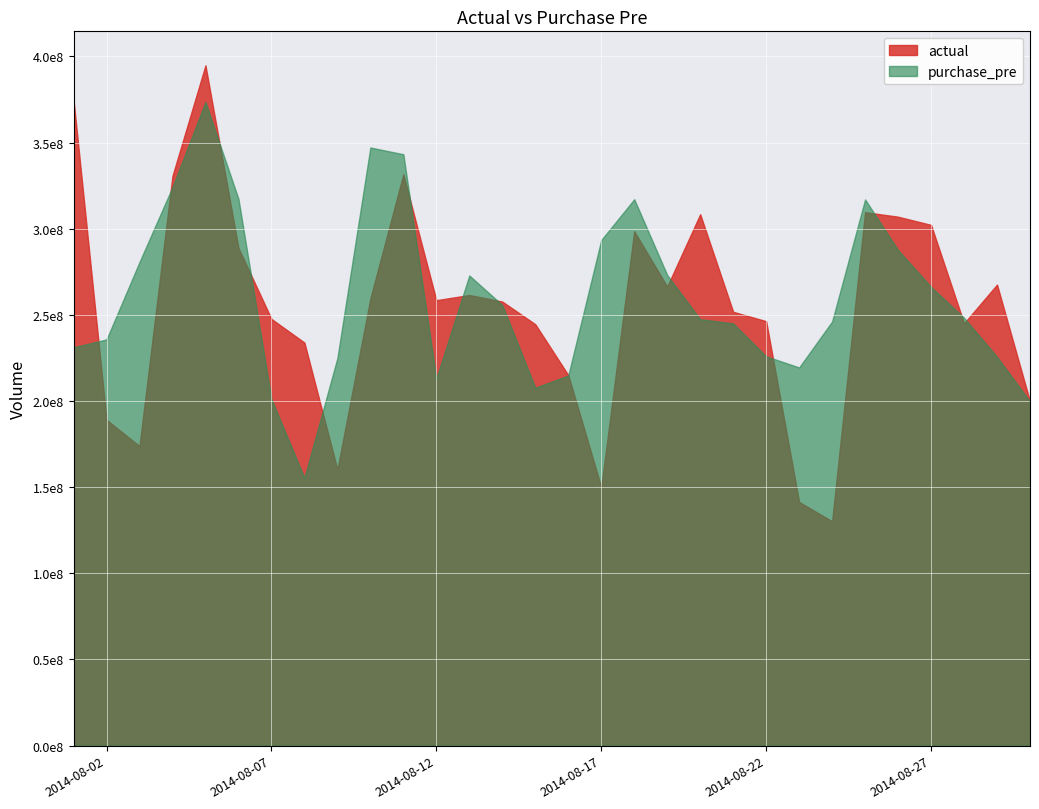

Between 2014-08-06 and 2014-08-10, which is larger?

2014-08-06